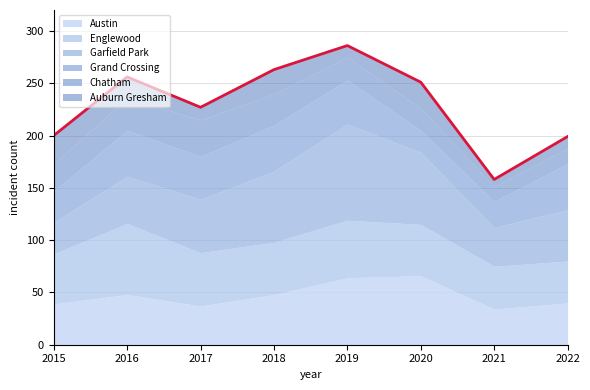

What are all the series names shown in the legend?

Austin, Englewood, Garfield Park, Grand Crossing, Chatham, Auburn Gresham